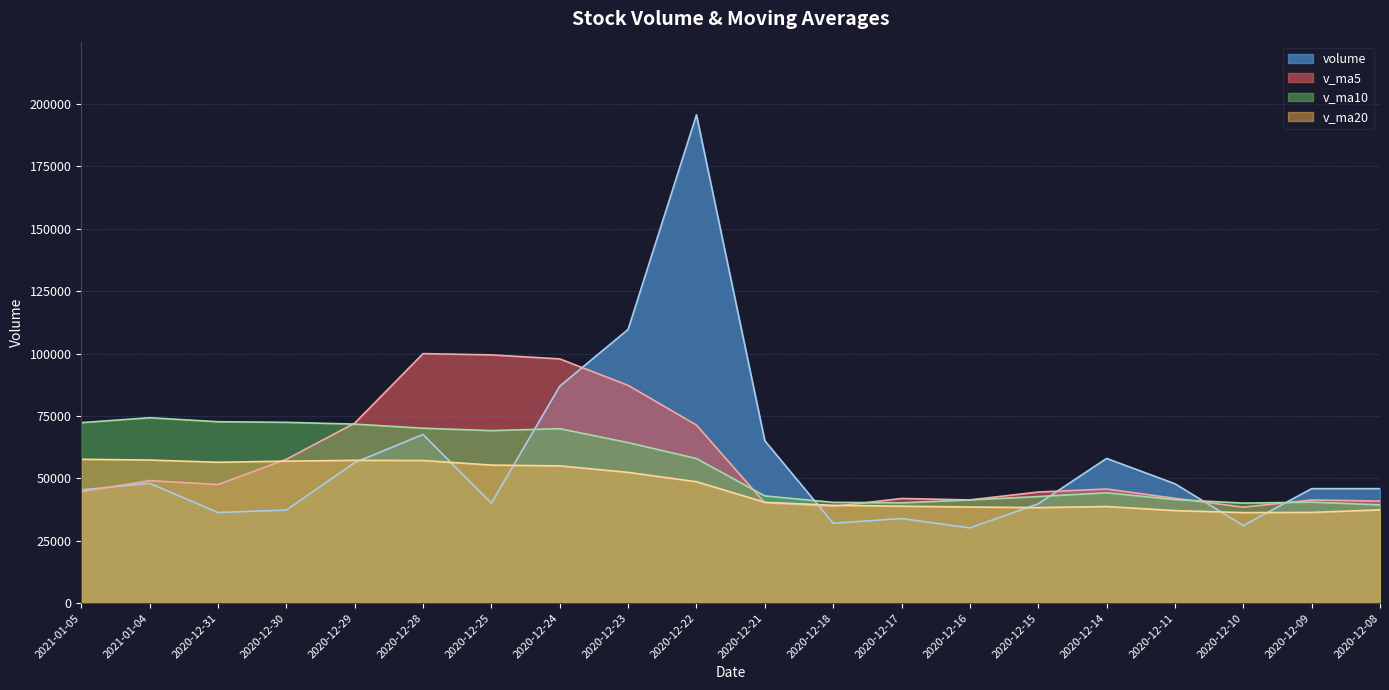

What is the value of the v_ma10 point at the 17th from the left?

41467.6